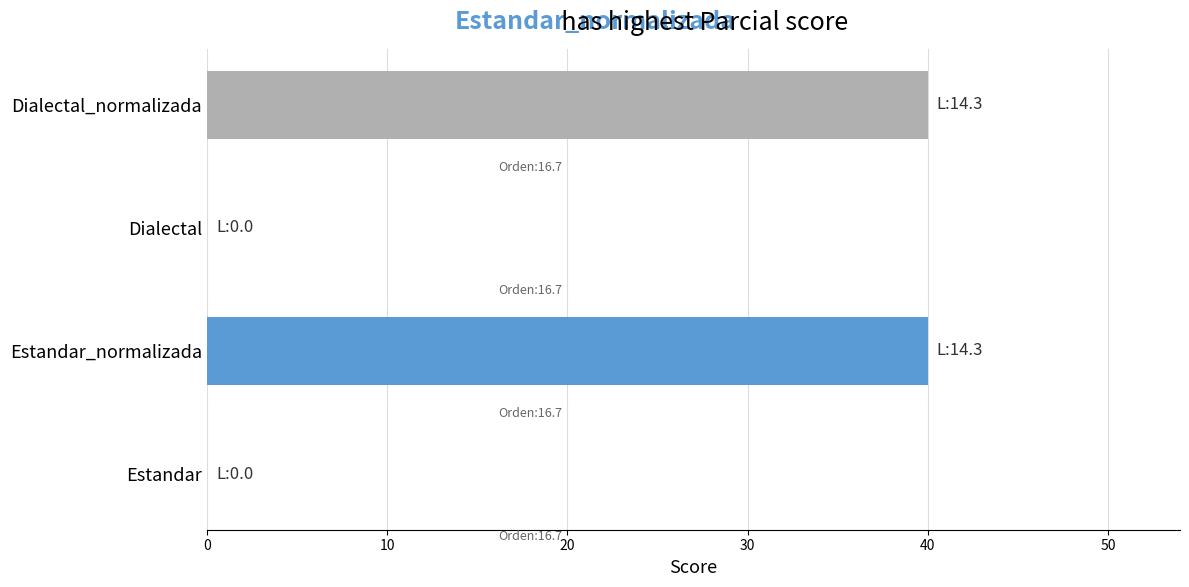

What is the maximum value shown in the chart?

40